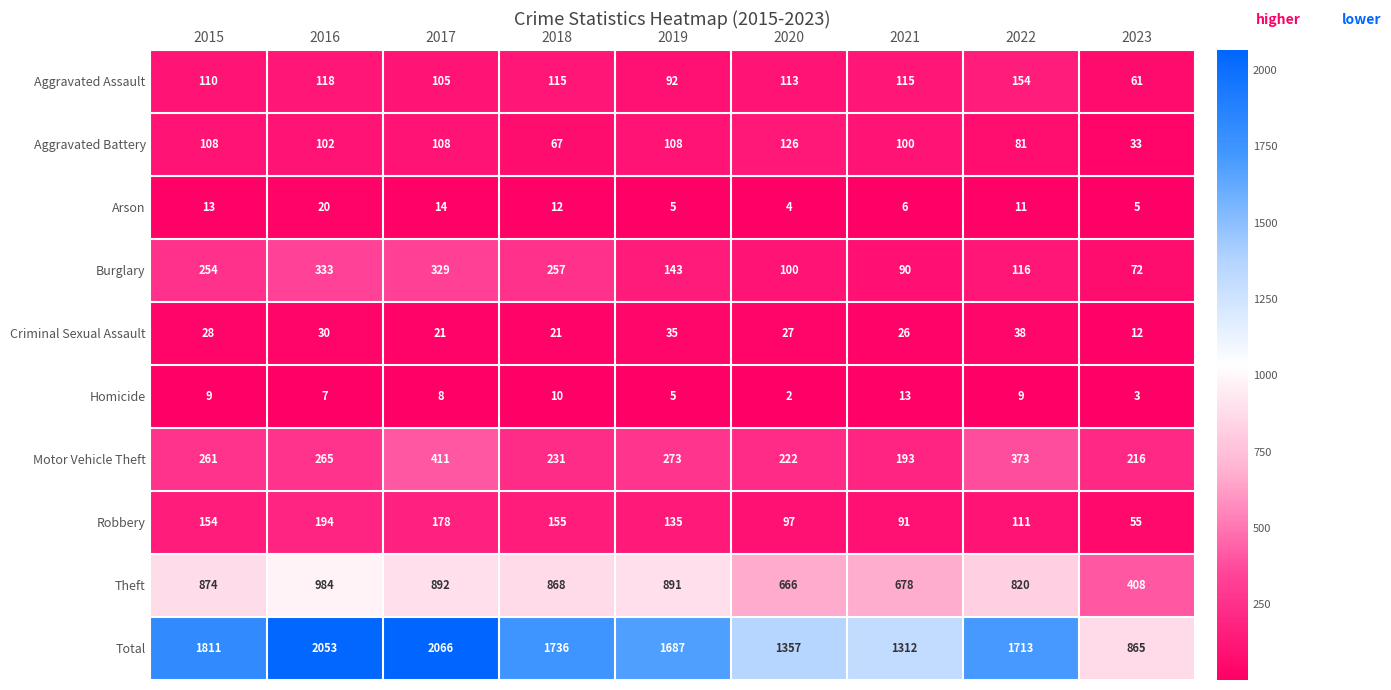

What is the total value across all series at 2020?

2714